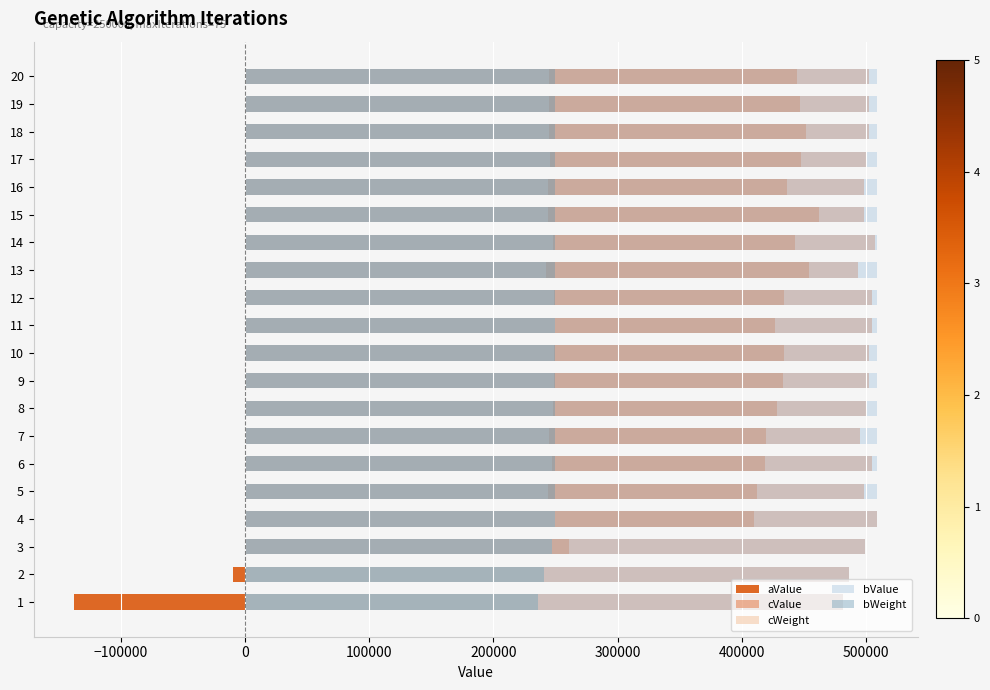

What position from the left is 13?

14